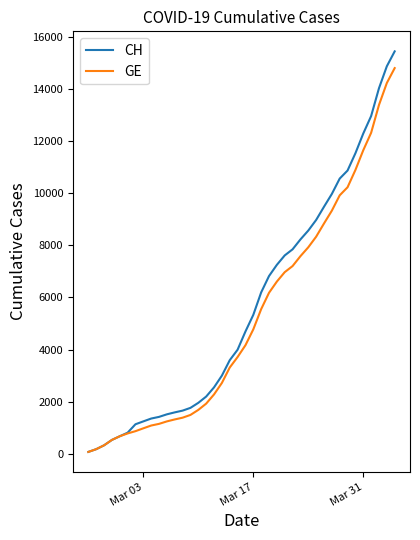

Which series has the largest range (max minus min)?

CH